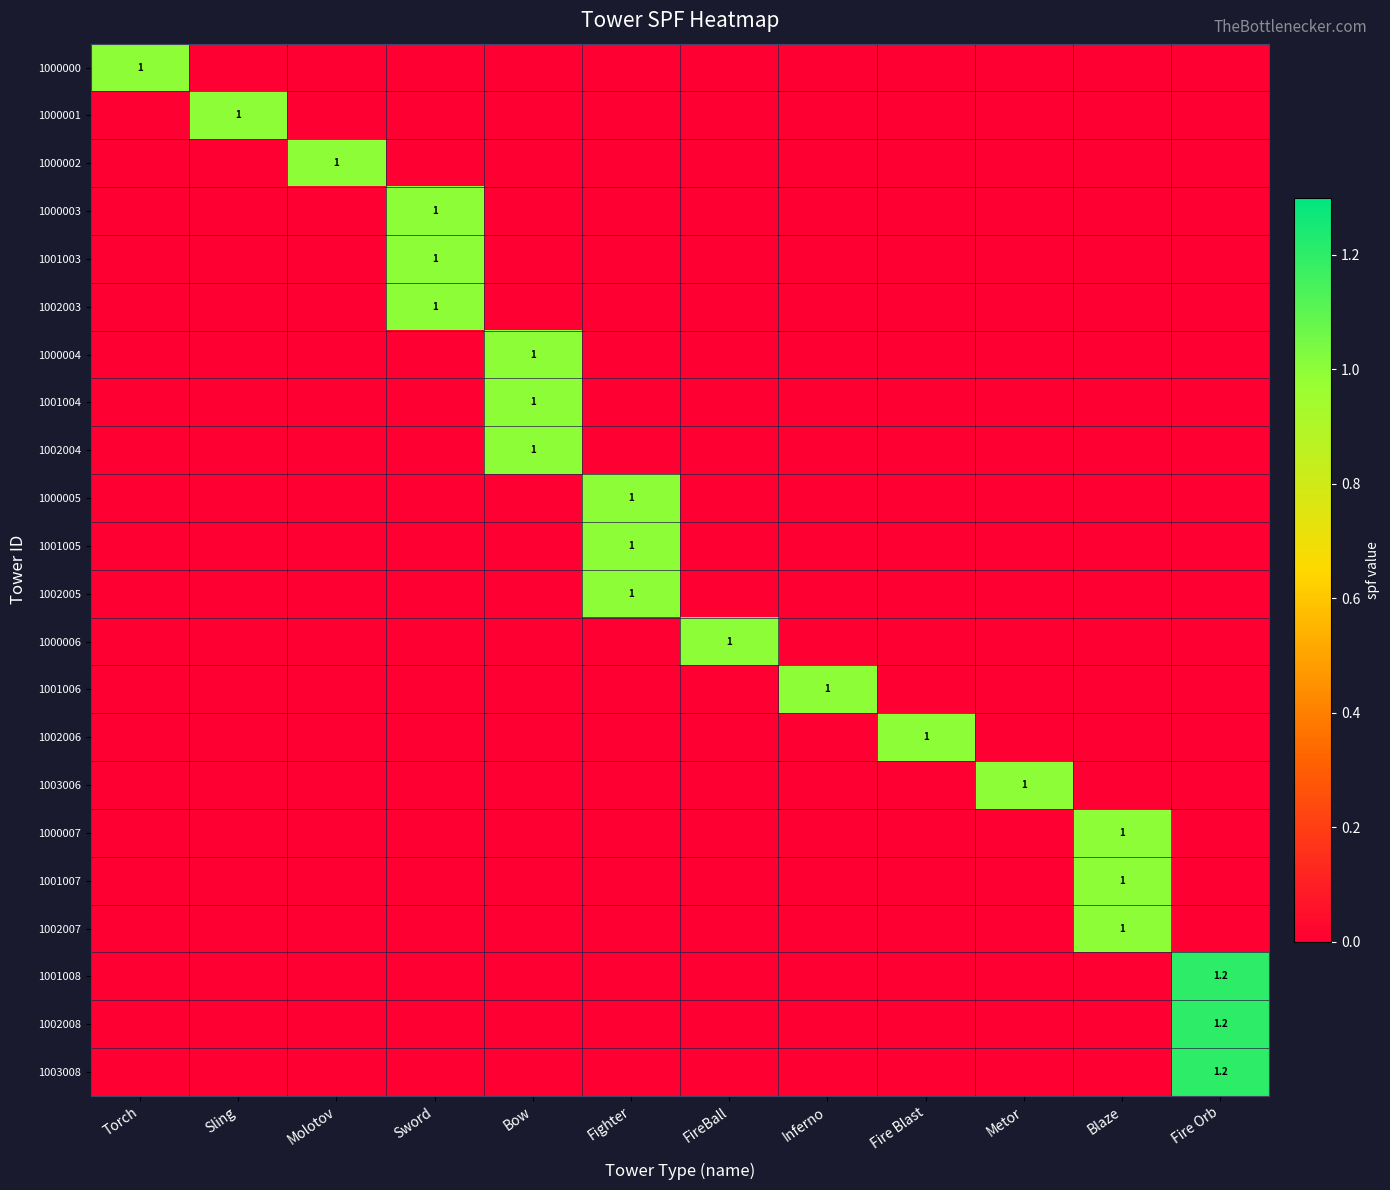

Which category has the highest value in the 1001005 series?

Fighter